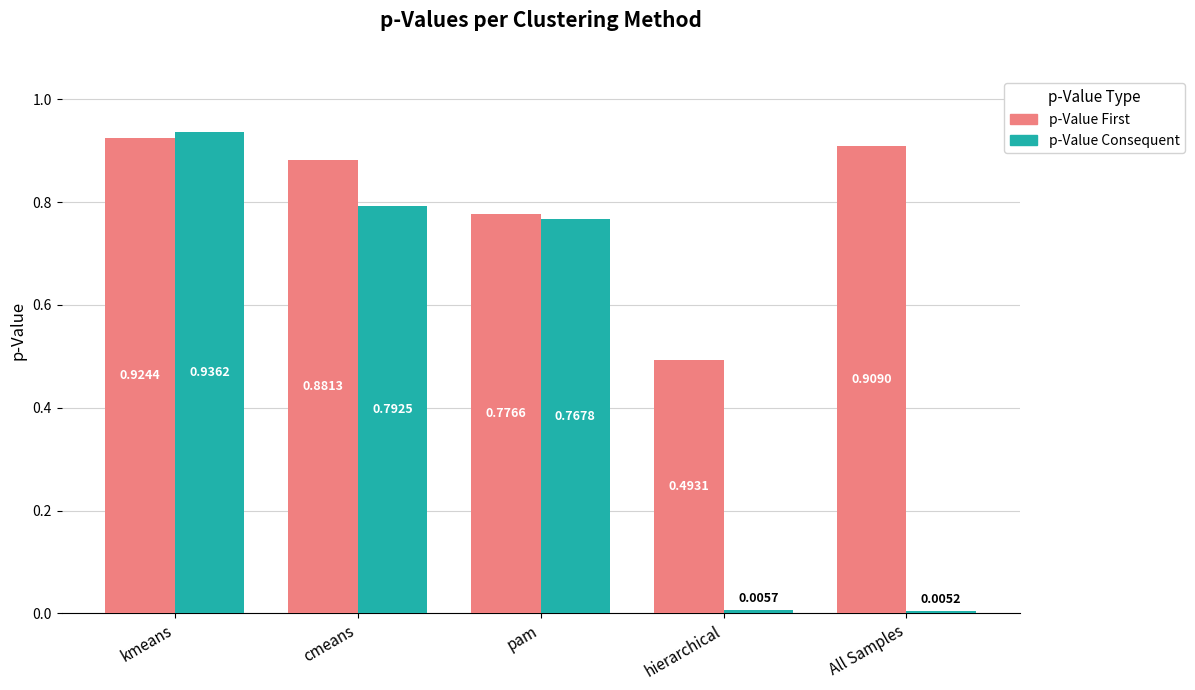

What is the sum of all p-Value Consequent values?

2.5